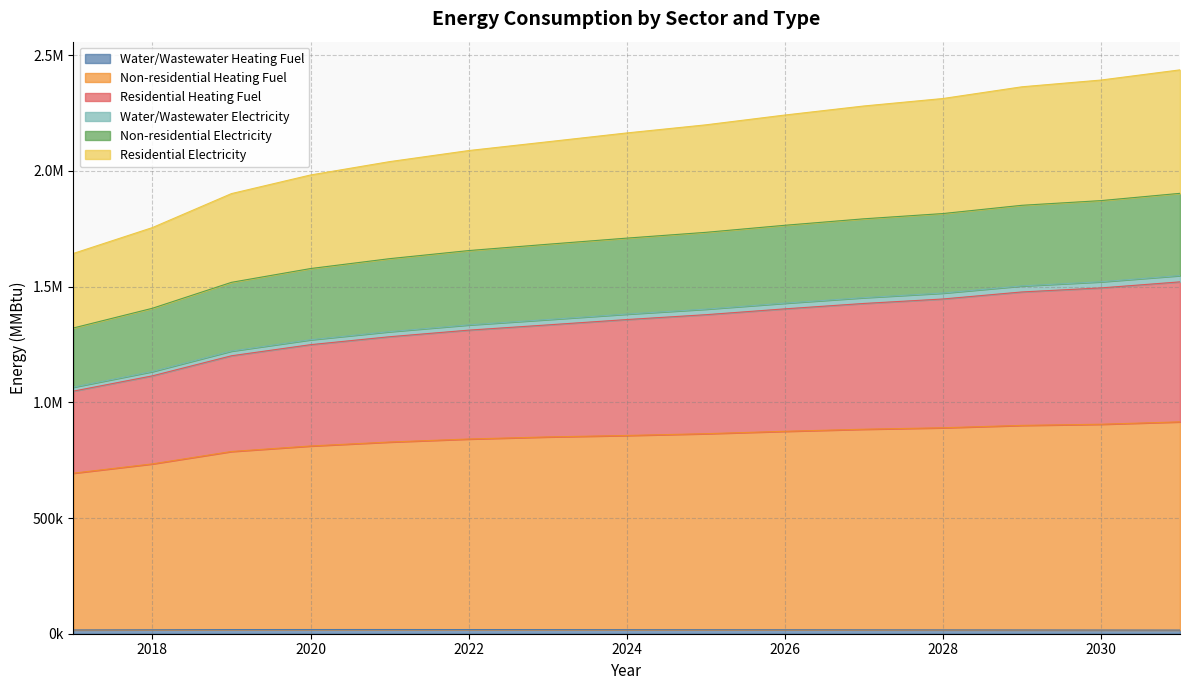

True or false: Water/Wastewater Heating Fuel and Water/Wastewater Electricity cross at least once.

False